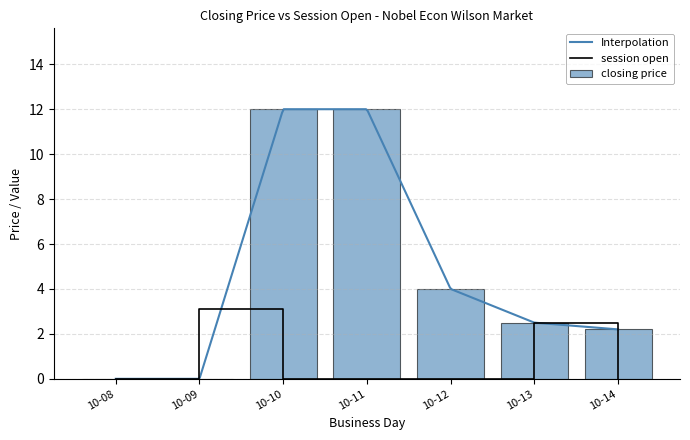

Is it true that session open equals 4.5 at 10-13?

False